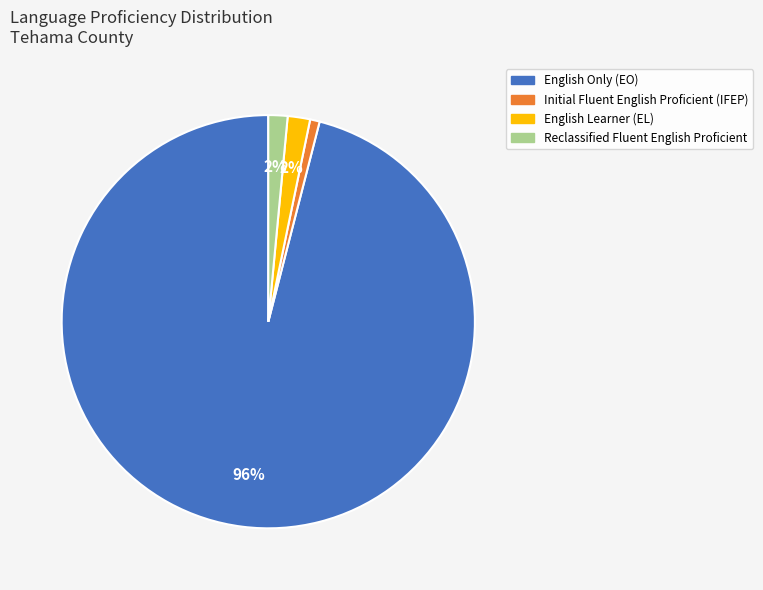

Count the number of slices in the pie.

4